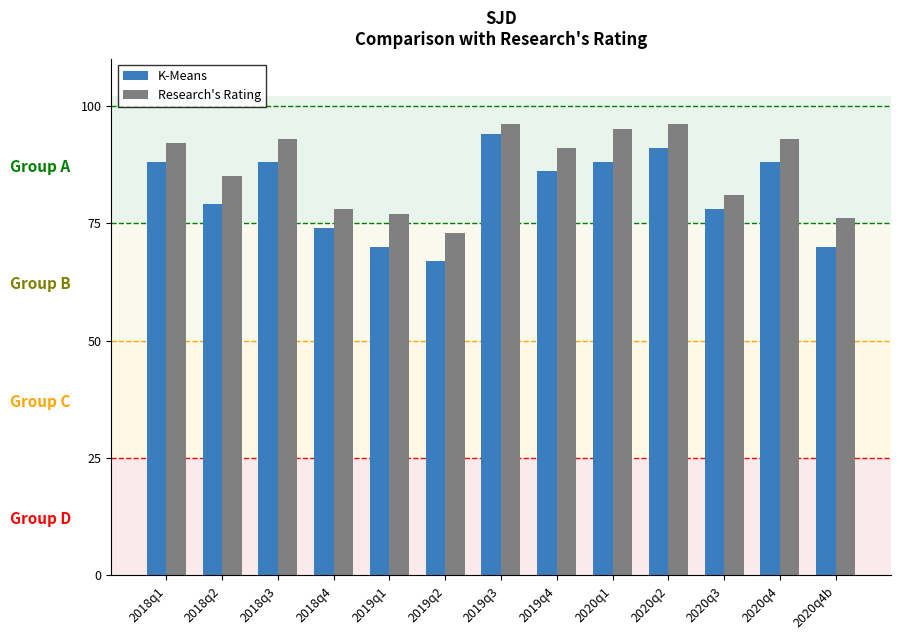

The value of K-Means at 2018q2 is 104. True or false?

False